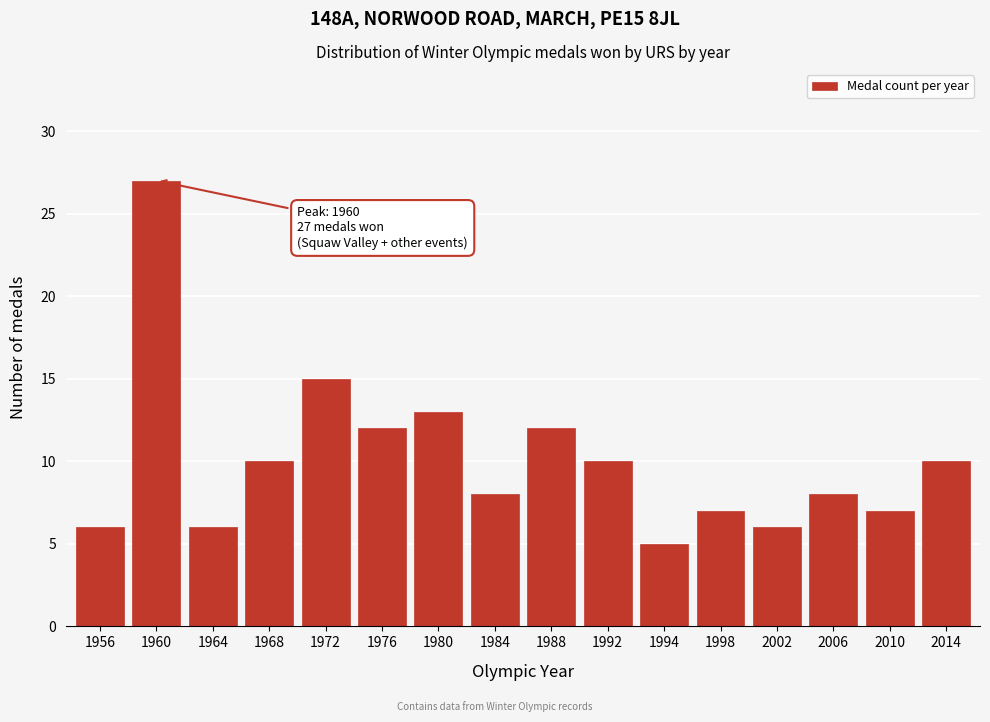

Reading left to right, what are all the values shown in this chart?

6	27	6	10	15	12	13	8	12	10	5	7	6	8	7	10